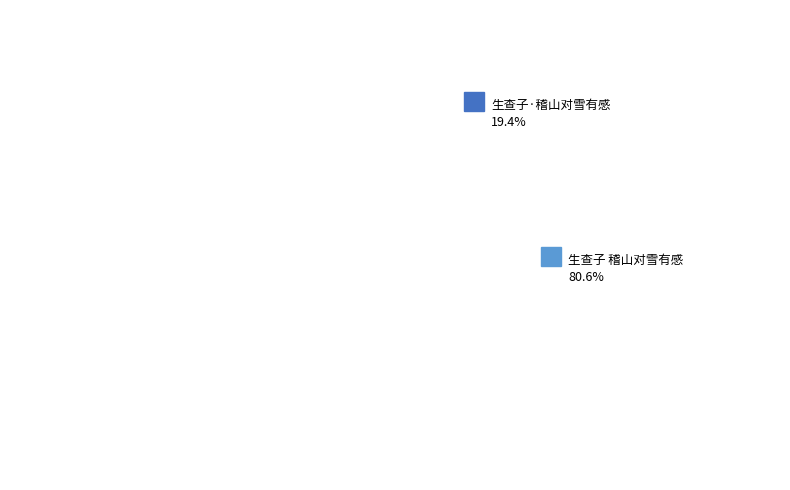

To the nearest percent, what percentage of the pie is 生查子·稽山对雪有感?

19%